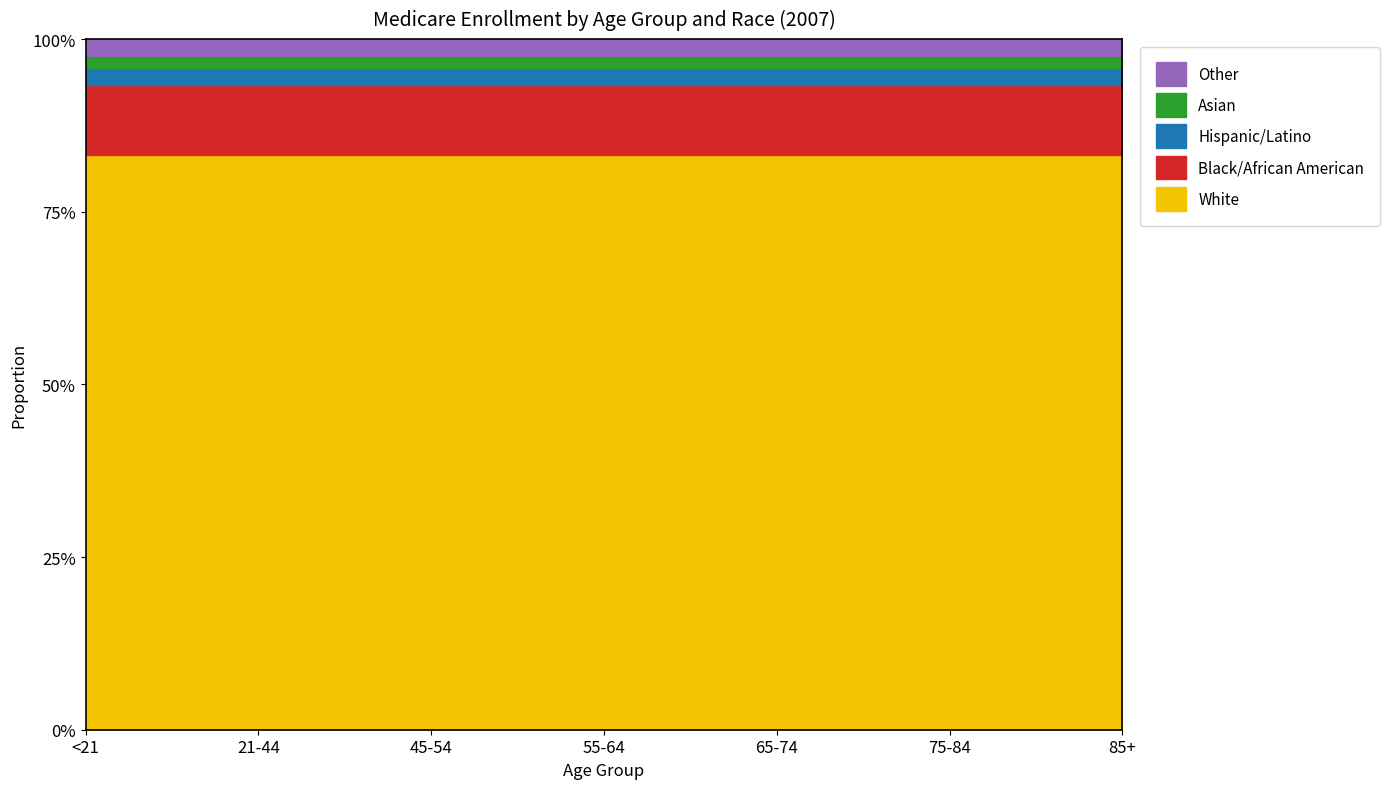

At which label does White reach its peak?

65-74